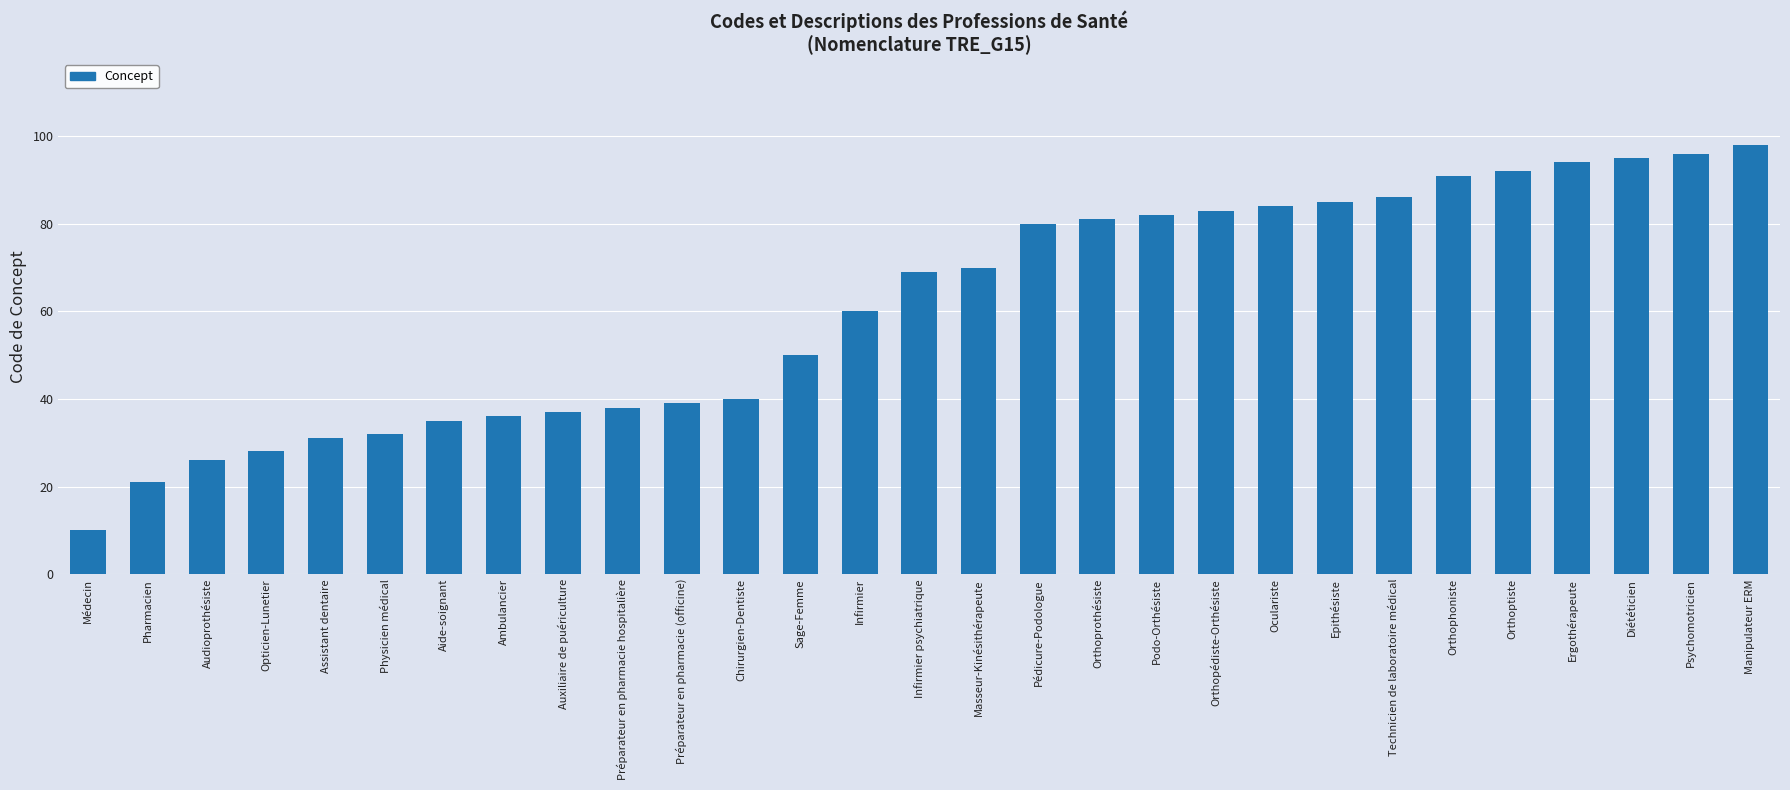

Rank the categories by value from lowest to highest.

Médecin, Pharmacien, Audioprothésiste, Opticien-Lunetier, Assistant dentaire, Physicien médical, Aide-soignant, Ambulancier, Auxiliaire de puériculture, Préparateur en pharmacie hospitalière, Préparateur en pharmacie (officine), Chirurgien-Dentiste, Sage-Femme, Infirmier, Infirmier psychiatrique, Masseur-Kinésithérapeute, Pédicure-Podologue, Orthoprothésiste, Podo-Orthésiste, Orthopédiste-Orthésiste, Oculariste, Epithésiste, Technicien de laboratoire médical, Orthophoniste, Orthoptiste, Ergothérapeute, Diététicien, Psychomotricien, Manipulateur ERM